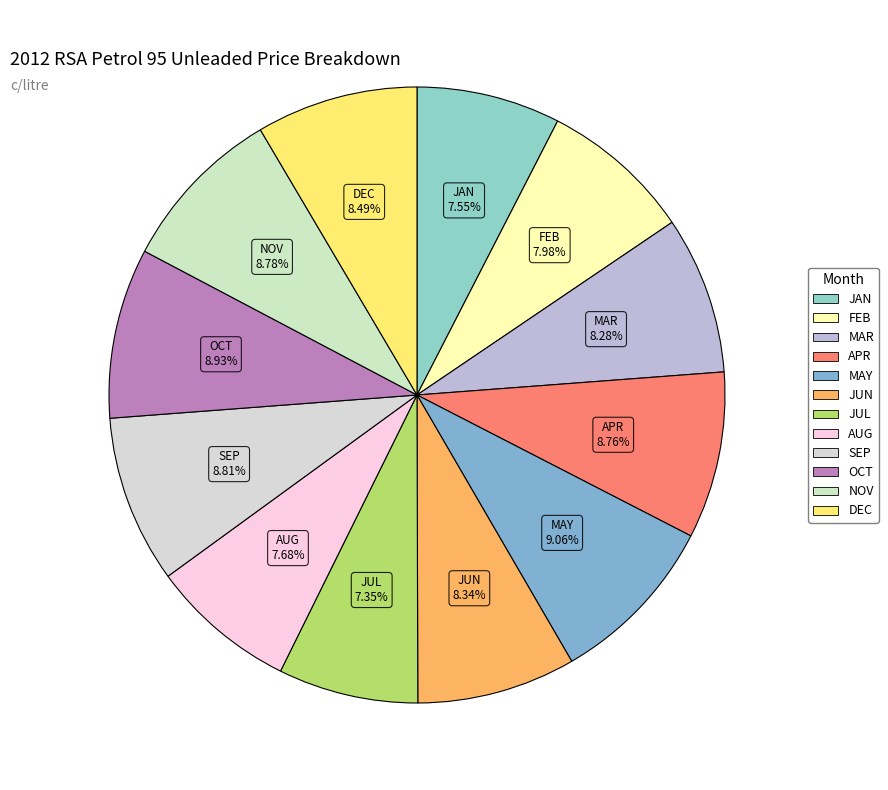

What portion of the pie excludes AUG?

92.3%